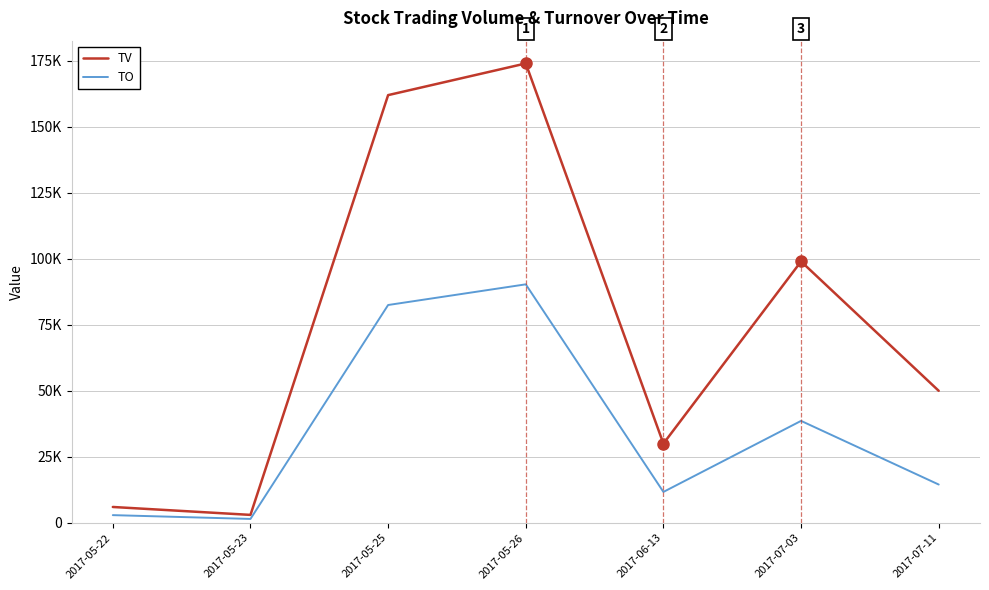

List the series in order of their peak value, lowest first.

TO, TV